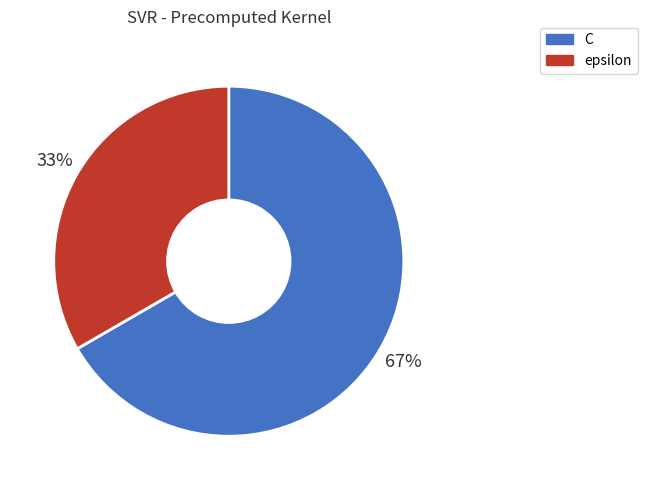

Which slice is the smallest?

epsilon